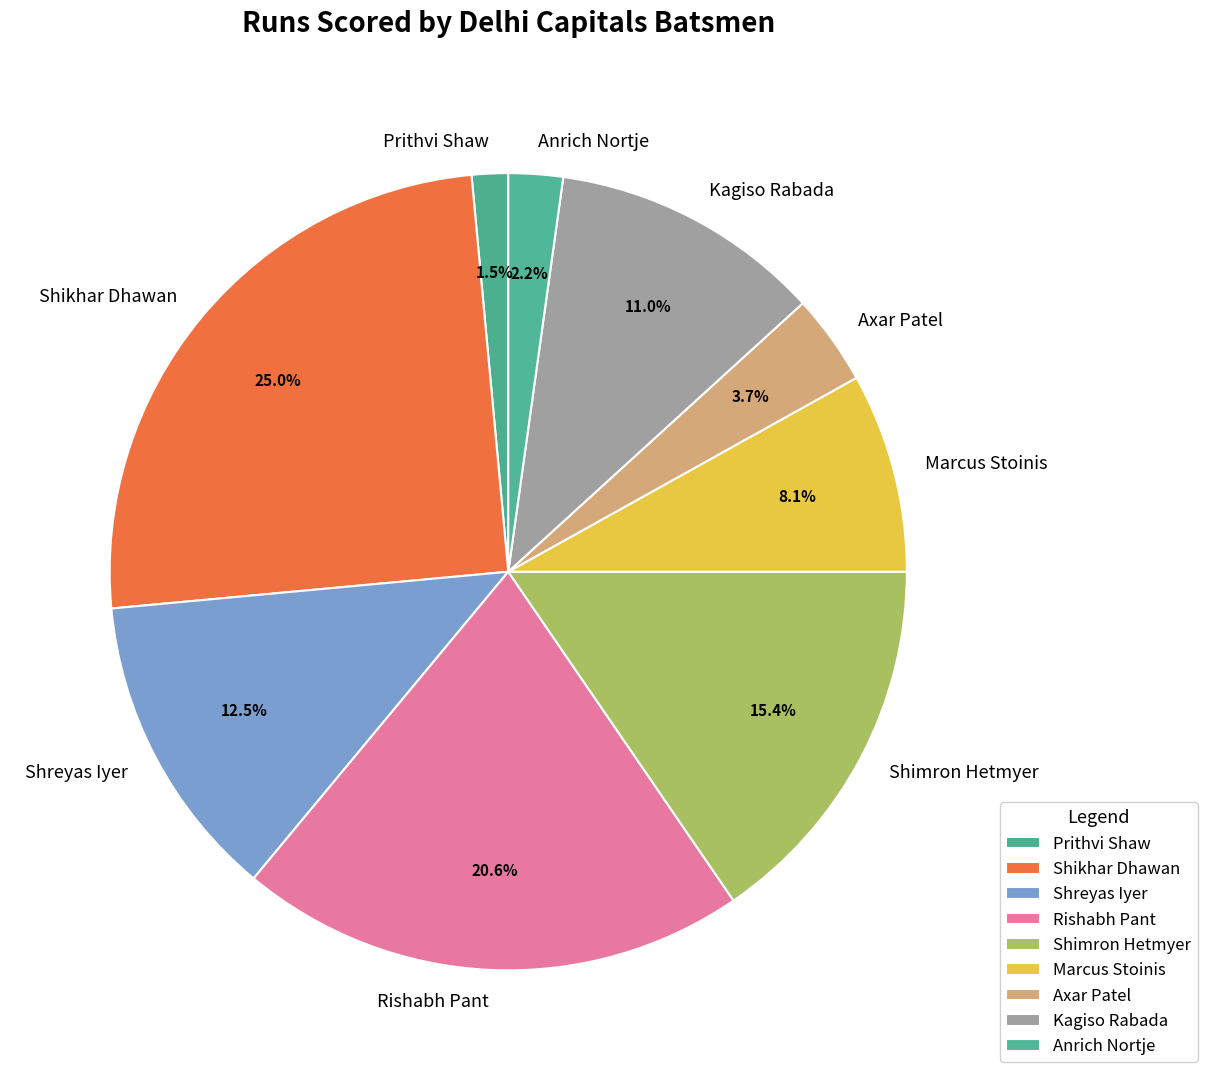

Which category has the biggest portion of the pie?

Shikhar Dhawan